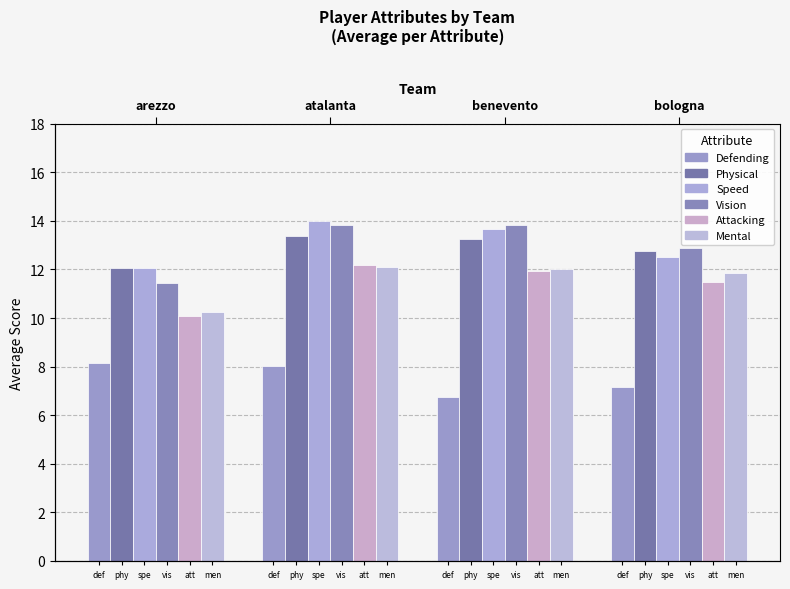

Which series changed the most between spe and vis?

Speed